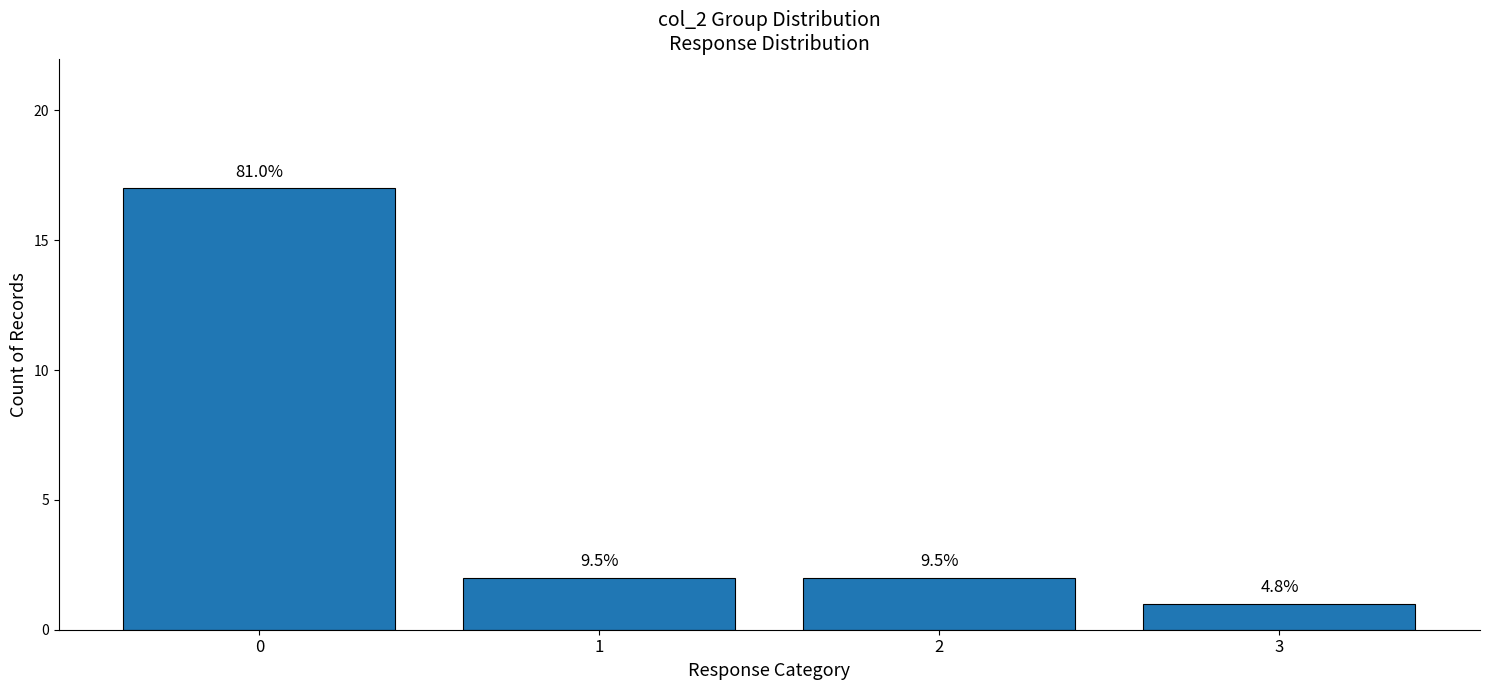

Reading right to left, list all the values displayed in this chart.

1	2	2	17